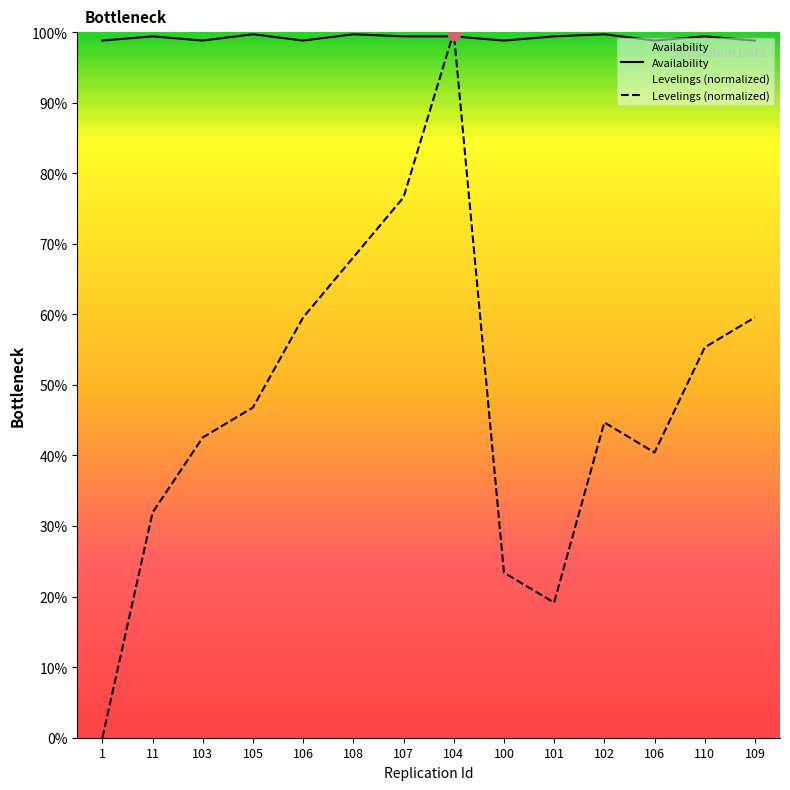

What is the total value across all series at 108?

167.8